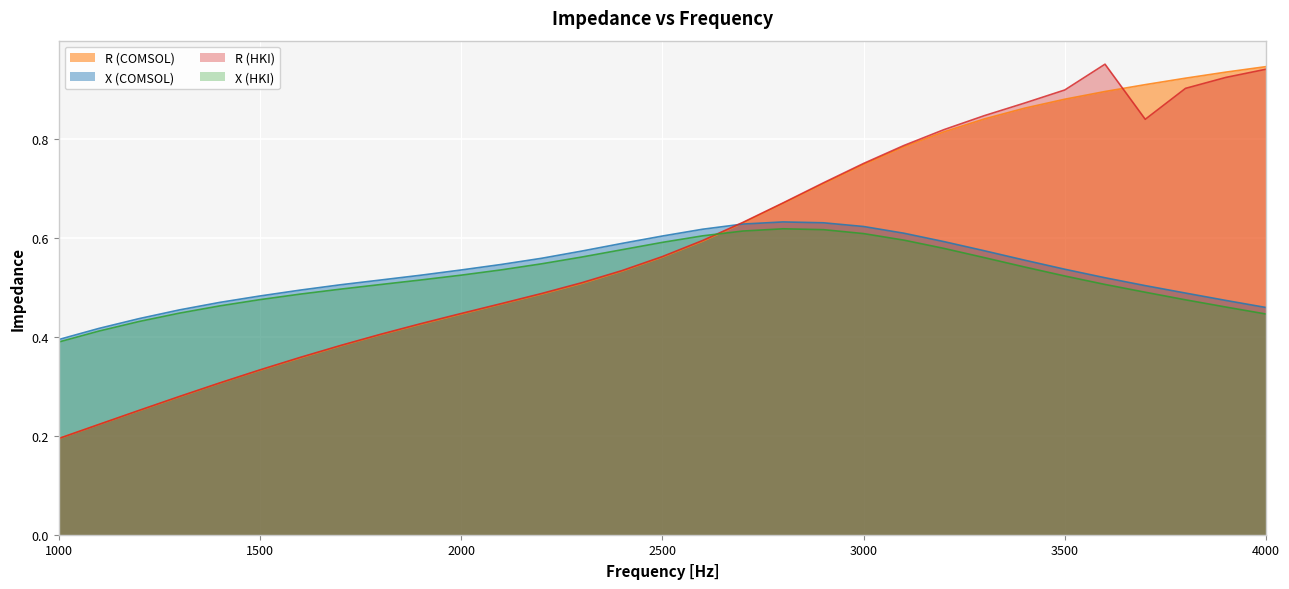

At which category does X (HKI) reach its first local peak?

2800